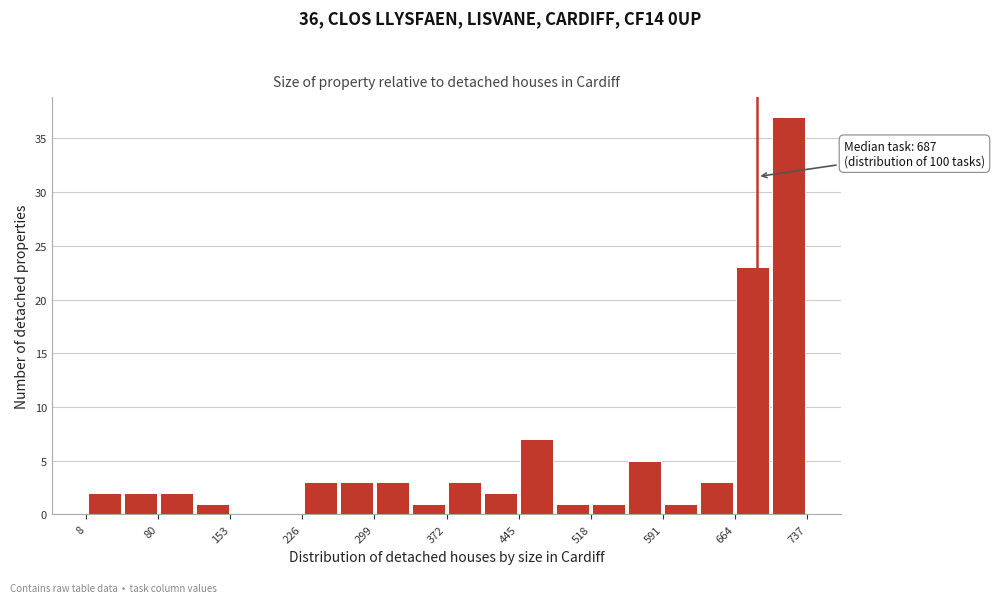

Around what value on the x-axis is the tallest bar? Give the approximate position of its centre, as read against the axis.

720